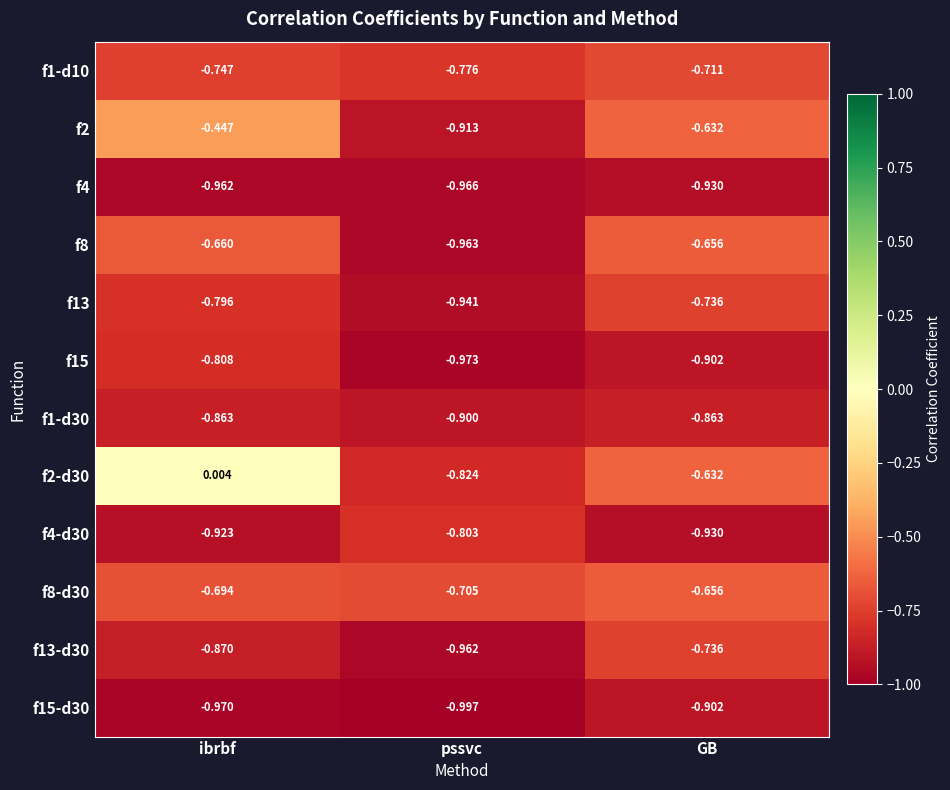

Is the value of f8 at GB greater than the value of f15-d30 at GB?

Yes